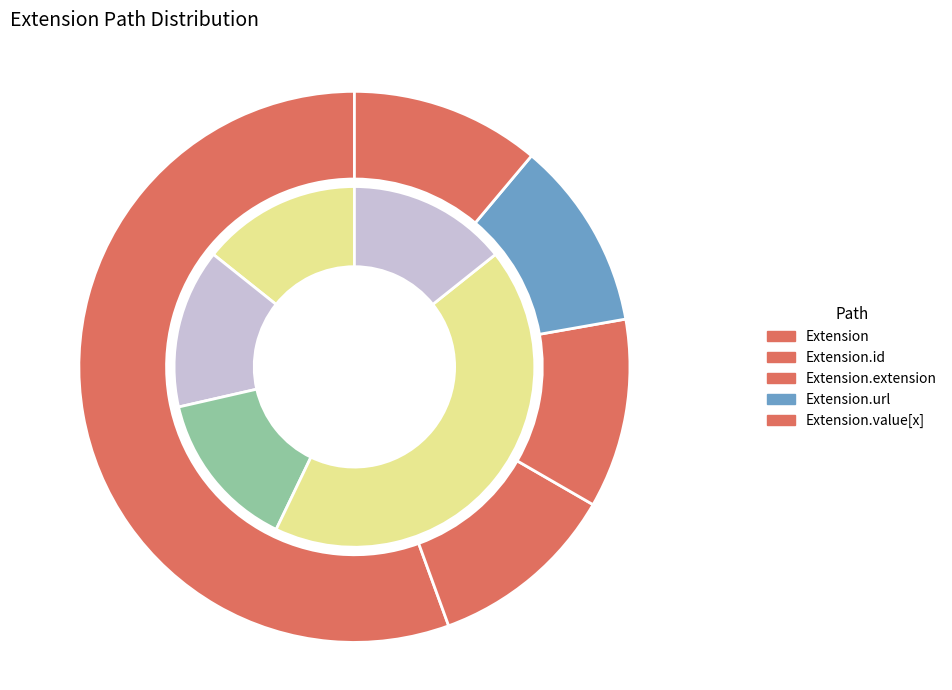

Does any single category account for the majority?

Yes